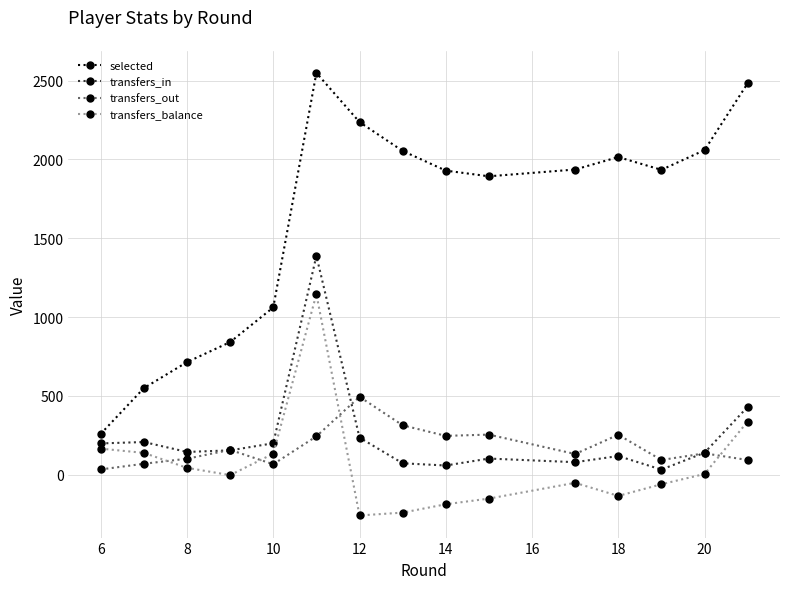

Rank the series by their maximum value, from highest to lowest.

selected, transfers_in, transfers_balance, transfers_out